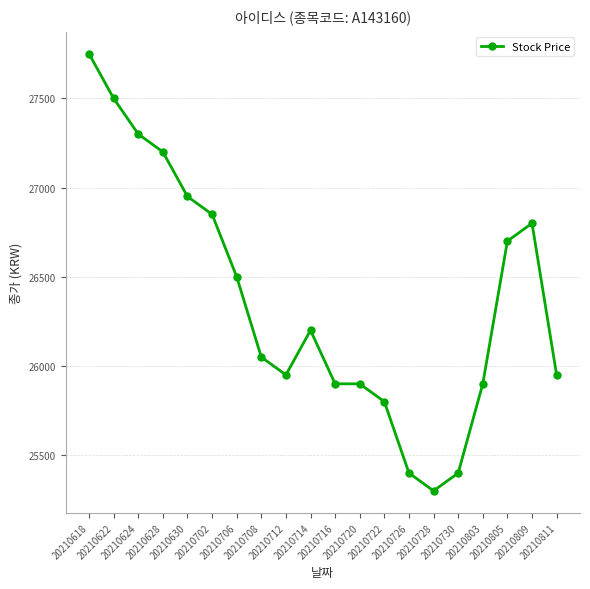

What is the value of the 3rd point from the left?

27300